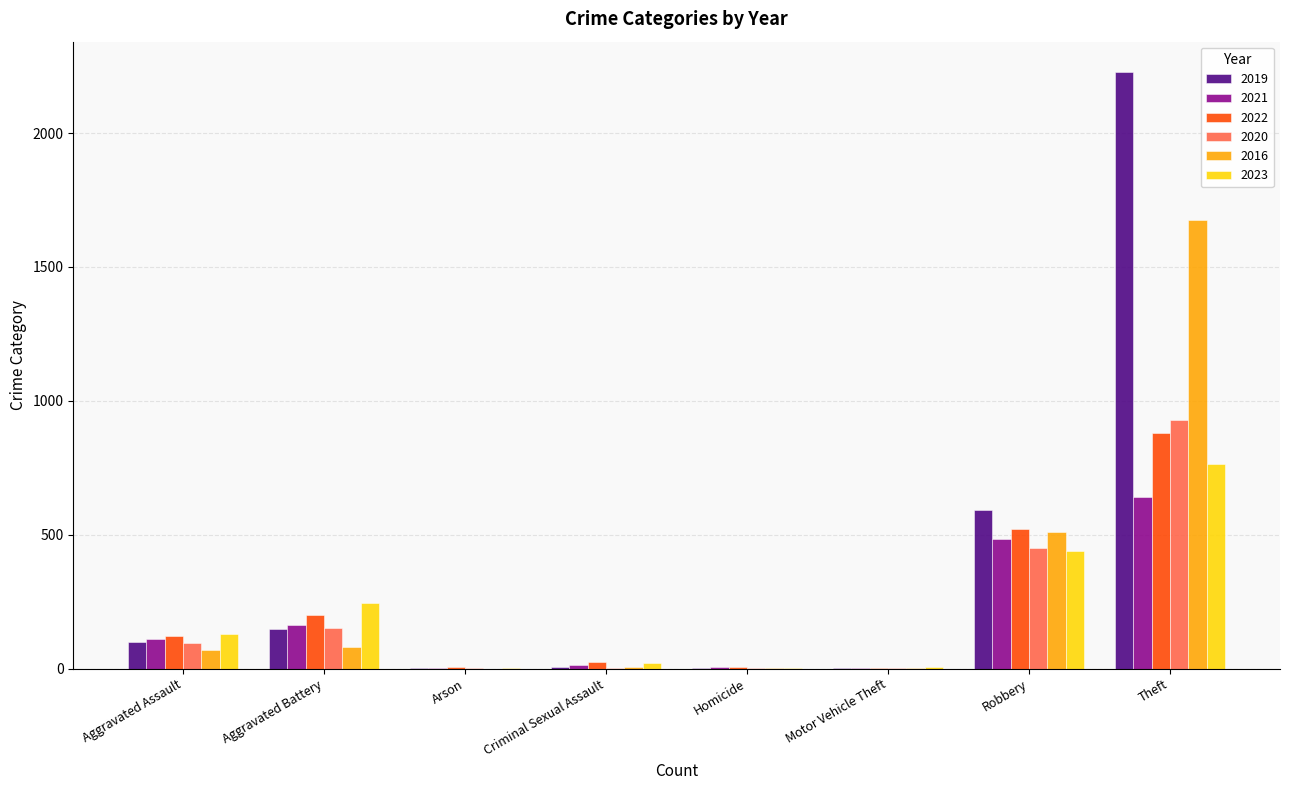

What is the sum of all 2022 values?

1761